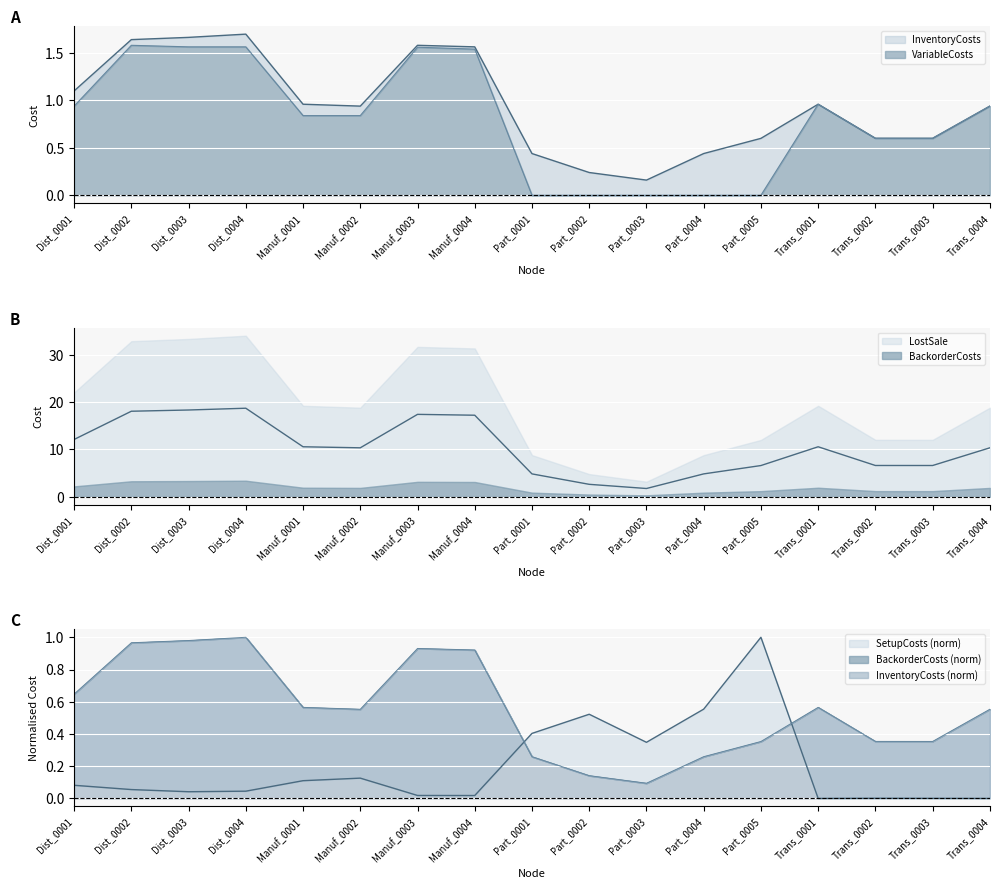

How many categories are shown in the chart?

17